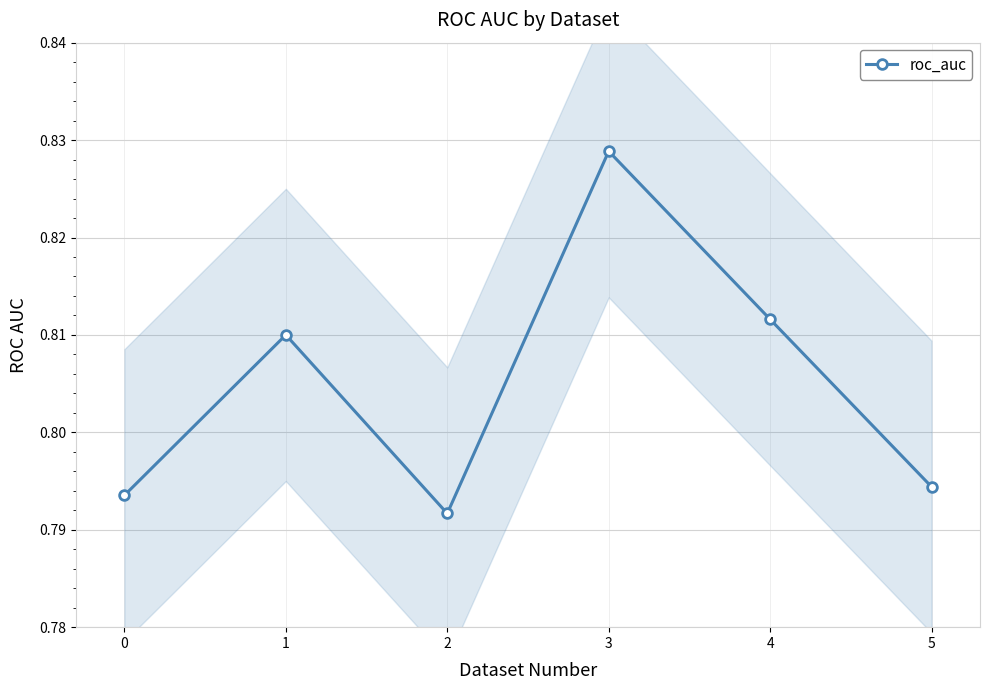

Count the number of categories in the chart.

6